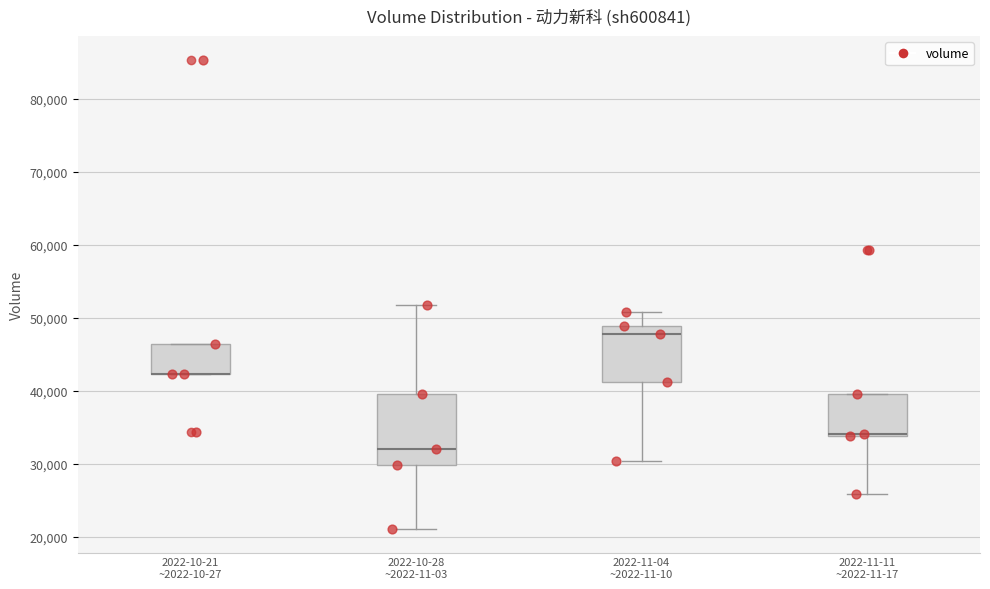

Reading left to right, transcribe this box plot: for each box, give where its median line is, the range the box spans, and where its two whiskers end, as read against the y-axis. The values are not printed on the chart, so give them approximately, as read against the axis.

2022-10-21 ~2022-10-27: median 42000 (drawn on the box's lower edge), box 42000 to 46000, whiskers 42000 to 46000
2022-10-28 ~2022-11-03: median 32000, box 30000 to 40000, whiskers 21000 to 52000
2022-11-04 ~2022-11-10: median 48000, box 41000 to 49000, whiskers 30000 to 51000
2022-11-11 ~2022-11-17: median 34000 (drawn on the box's lower edge), box 34000 to 40000, whiskers 26000 to 40000